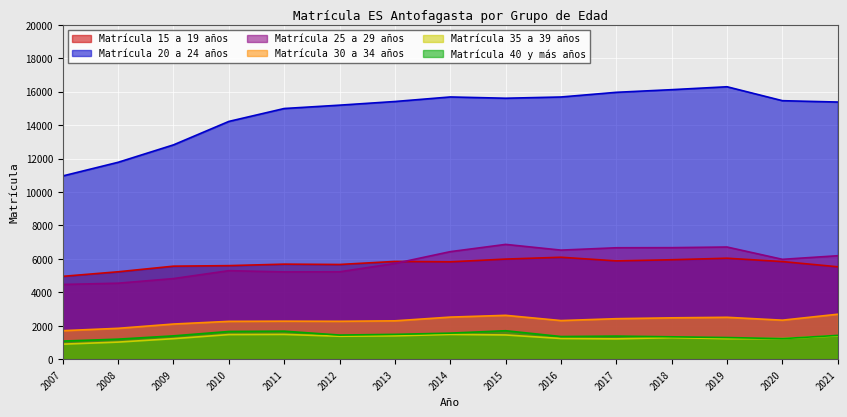

Rank the categories by Matrícula 30 a 34 años value from highest to lowest.

2021, 2015, 2014, 2019, 2018, 2017, 2020, 2016, 2013, 2011, 2012, 2010, 2009, 2008, 2007